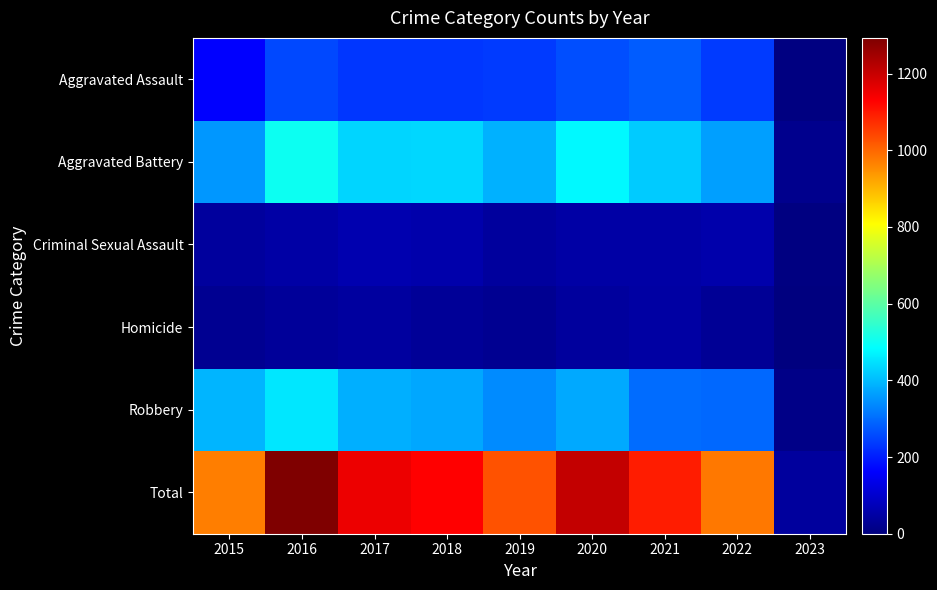

Which label corresponds to the smallest value in the chart?

2023